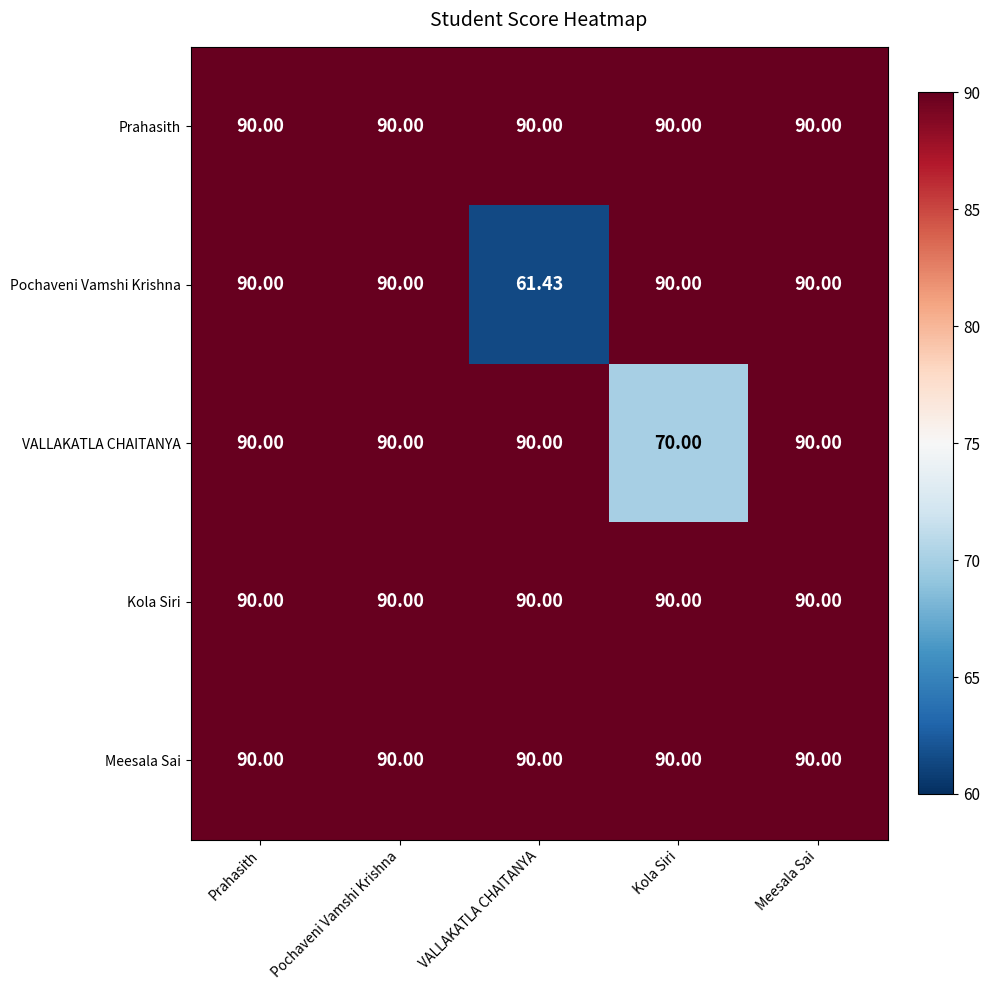

Which series has the largest range (max minus min)?

Pochaveni Vamshi Krishna